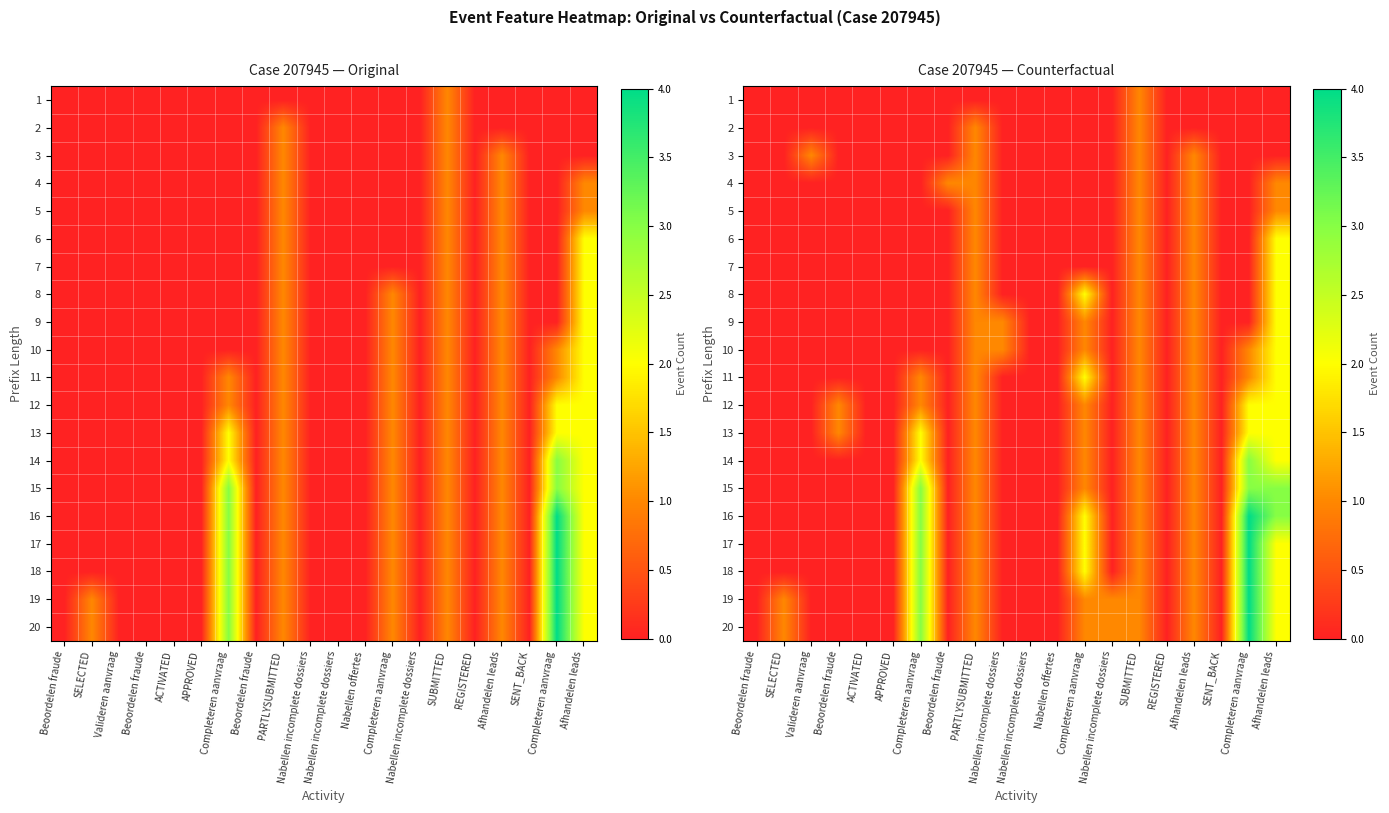

Which has a higher value, Afhandelen leads or ACTIVATED?

Afhandelen leads